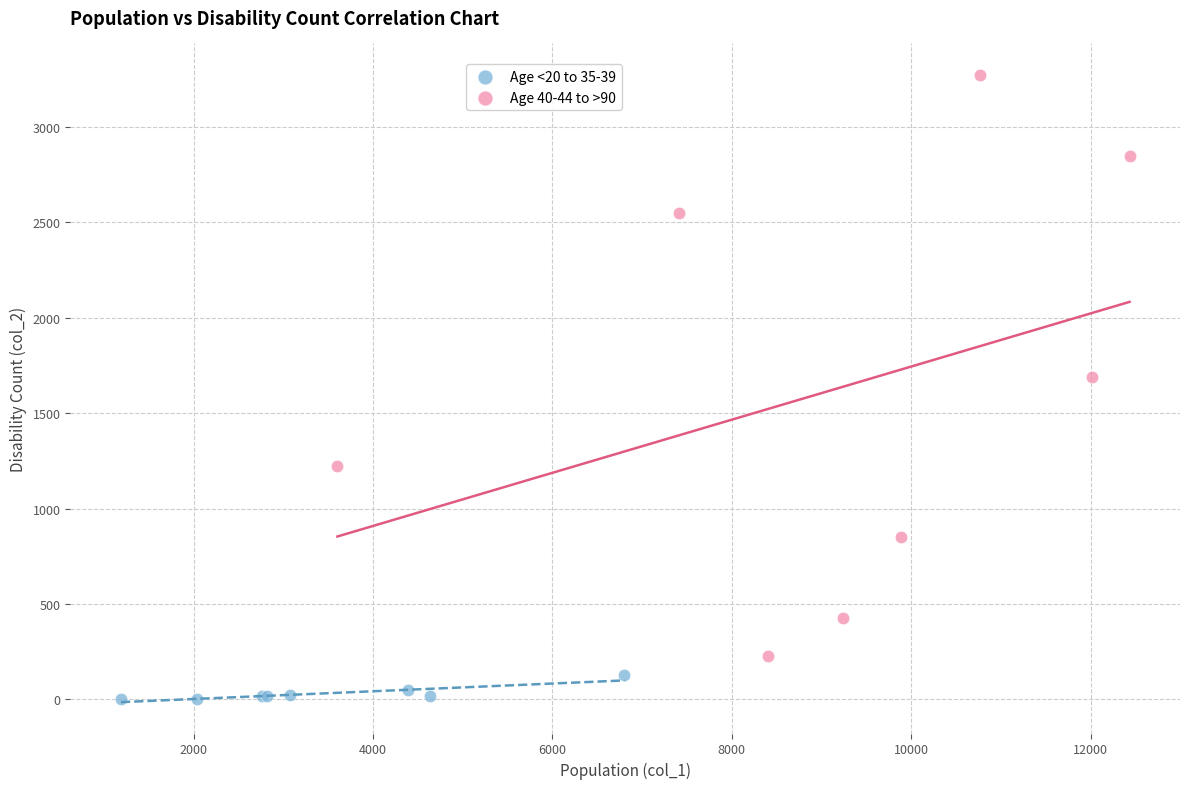

What are all the series names shown in the legend?

Age <20 to 35-39, Age 40-44 to >90